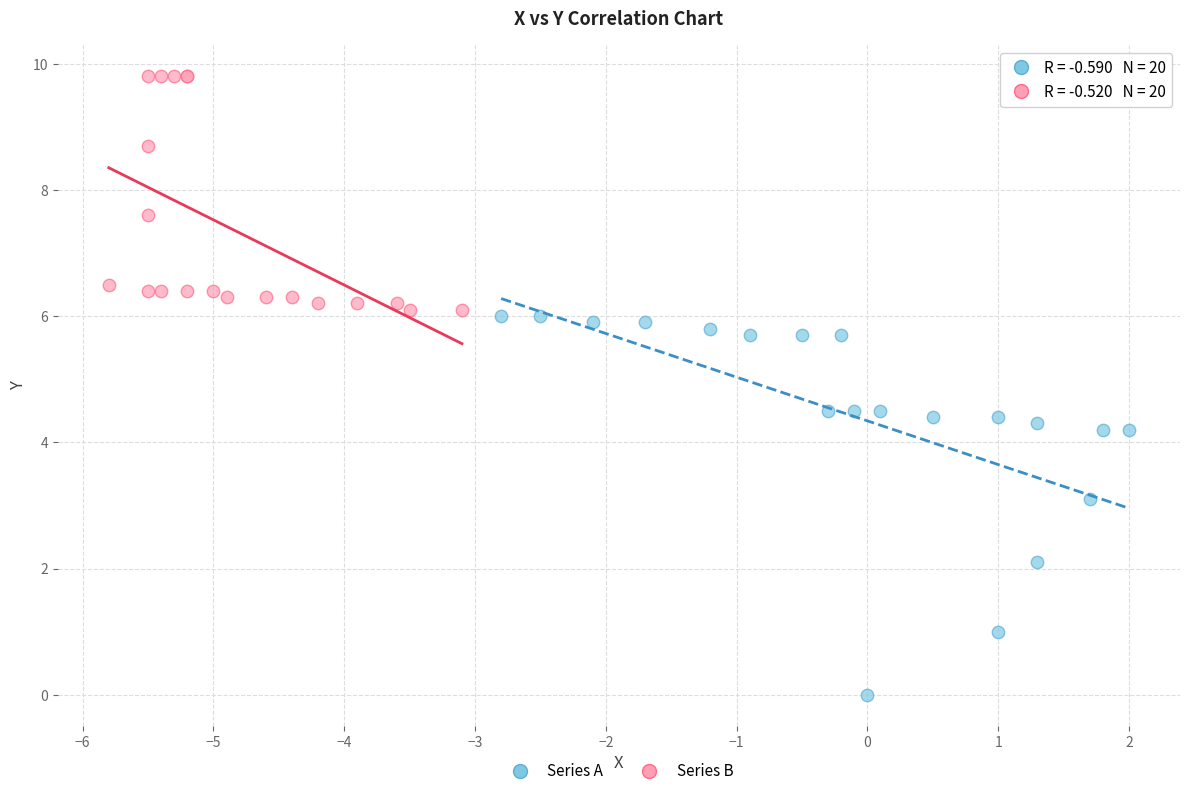

Which series contains the highest Y value?

Series B